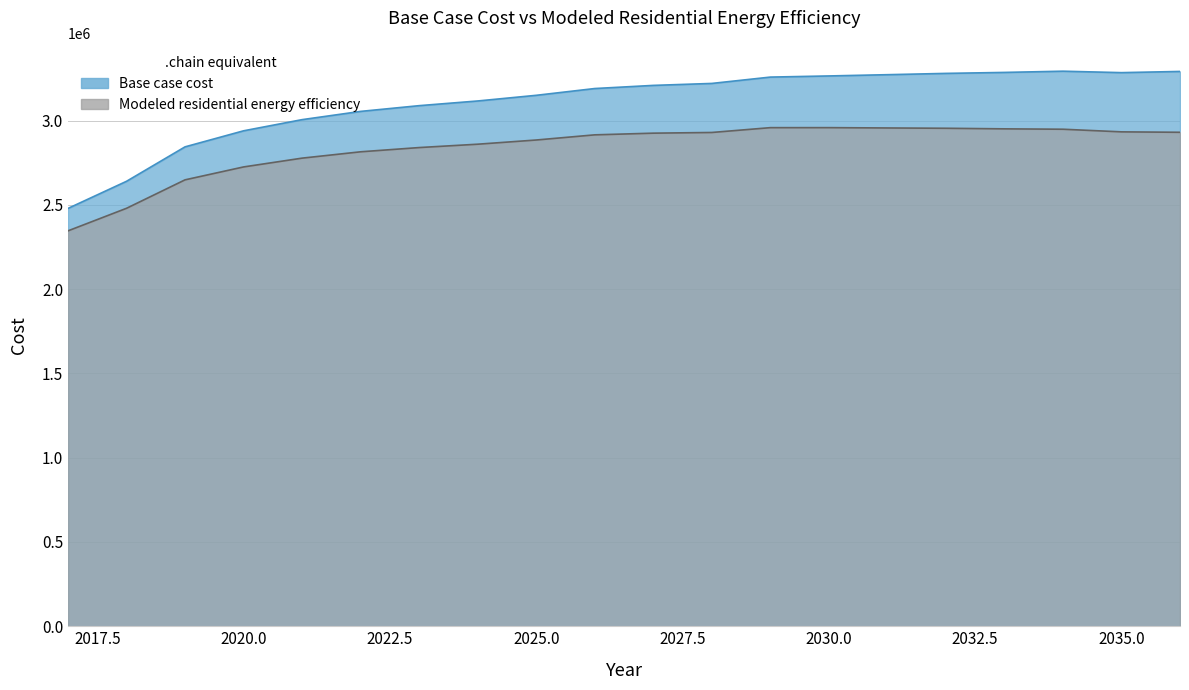

Reading right to left, what are all the values shown in this chart?

Base case cost: 3291009.3	3283905.9	3292480.1	3285218.1	3279435.9	3271740.2	3264286.9	3257498.1	3219865.8	3208225.8	3189636.0	3149396.9	3115827.3	3088037.9	3054023.6	3005114.2	2938864.3	2843713.3	2639405.4	2478507.4
Modeled residential energy efficiency: 2930110.8	2932660.4	2948241.3	2950522.7	2953974.0	2955752.7	2957673.1	2957585.6	2928993.6	2924891.7	2914947.3	2884325.6	2859425.7	2839497.7	2814391.3	2776776.5	2724587.5	2648050.3	2479298.2	2345474.2